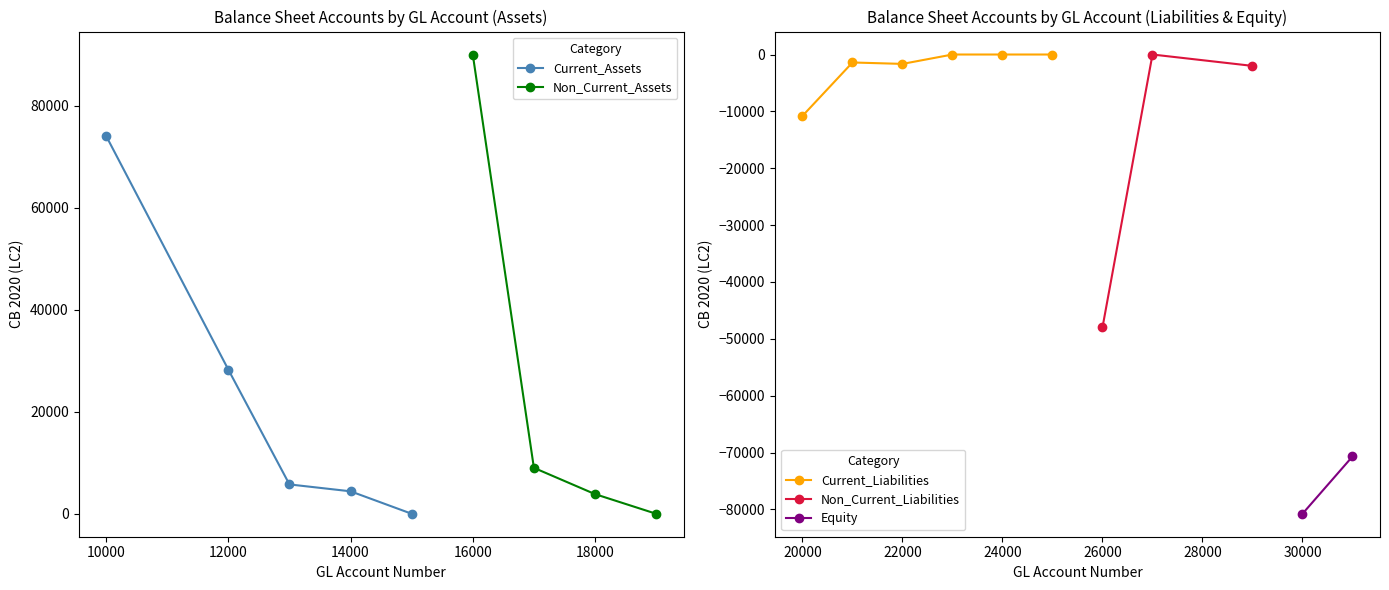

The value of Current_Assets at 12000 is 17083. True or false?

False